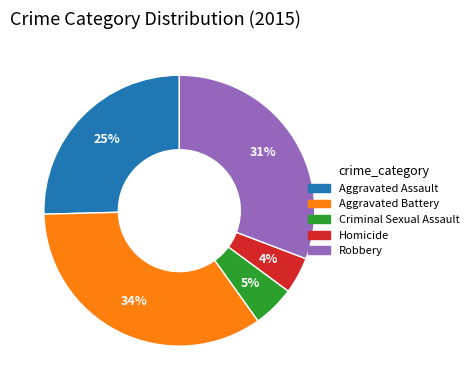

What is the ratio of the value at Aggravated Assault to the value at Robbery?

0.8